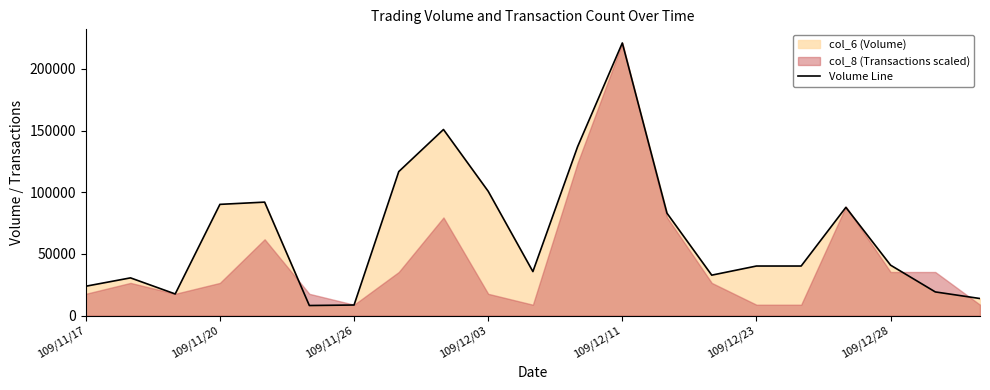

Reading left to right, extract all data points from this chart.

23820	30600	17560	90170	91990	8200	8600	116720	150840	100800	35700	136920	220970	82960	32800	40200	40200	87750	40900	19220	13860